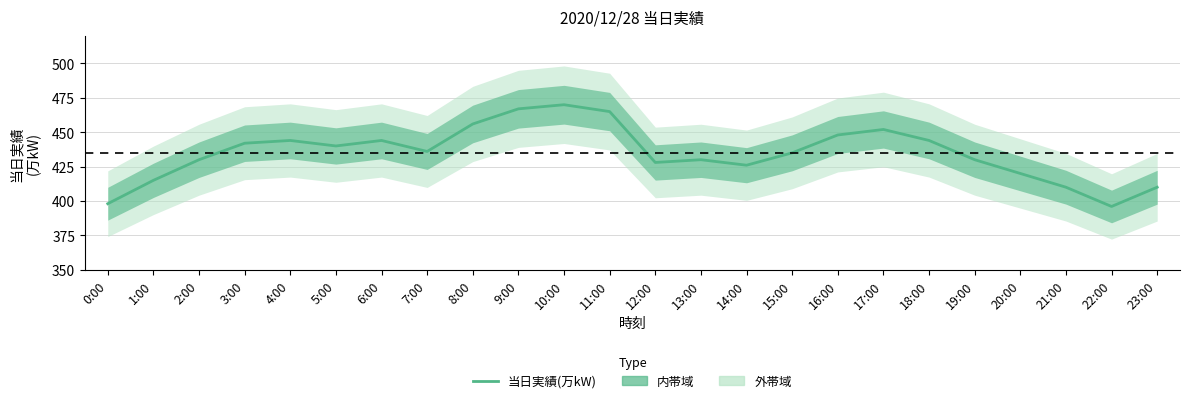

What is the label of the 13th point from the right?

11:00